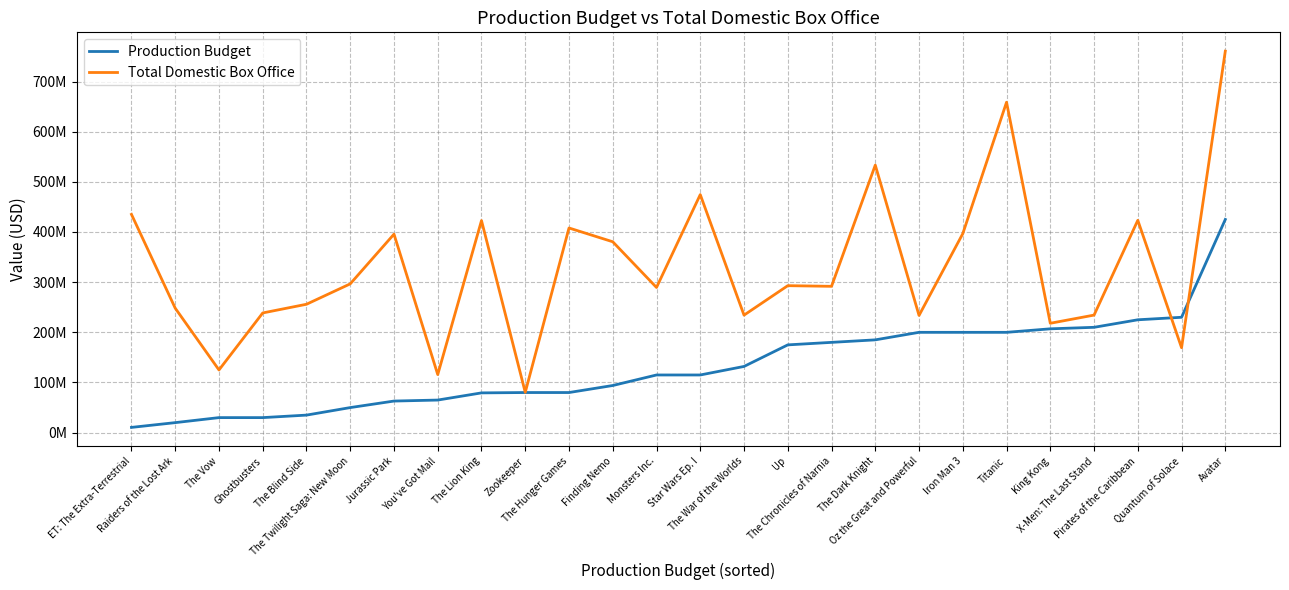

What is the difference between the second highest and minimum values in the Total Domestic Box Office series?

578311436